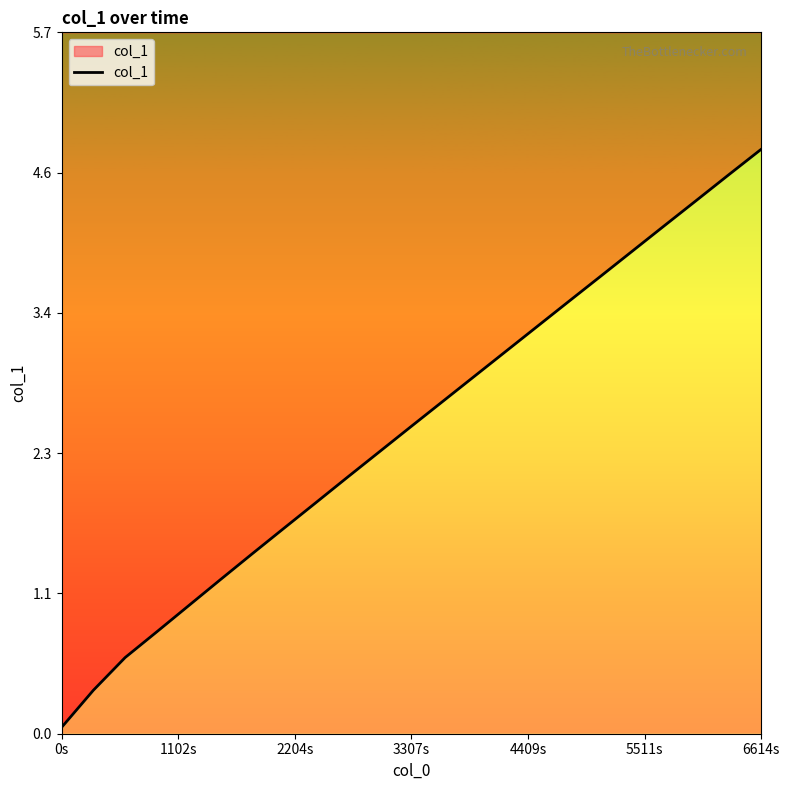

What is the difference between the maximum and minimum values?

4.7